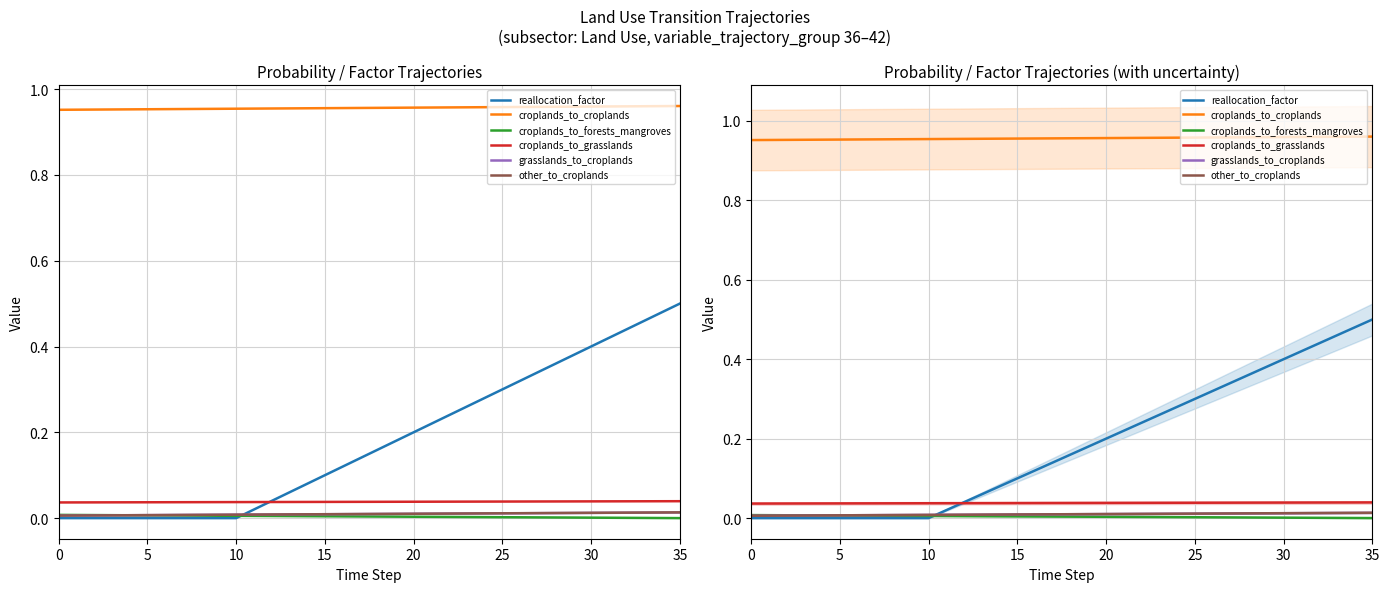

Does the chart have visible grid lines?

Yes